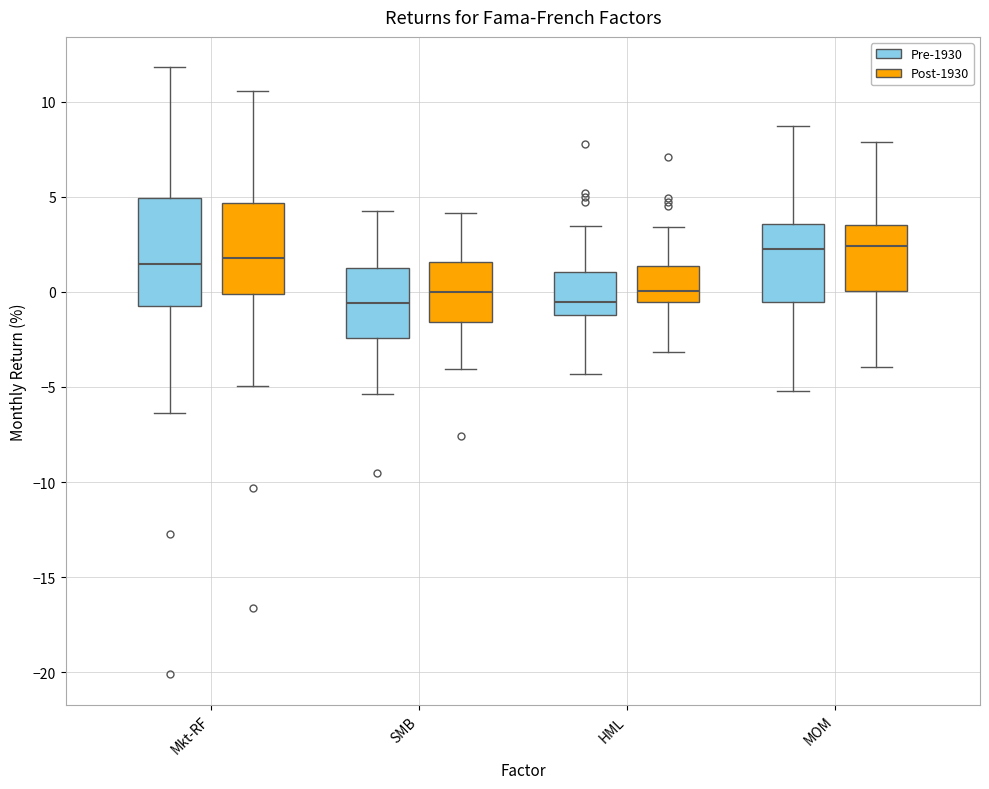

Which box is the tallest, from its lower edge to its upper edge?

Mkt-RF (Pre-1930)